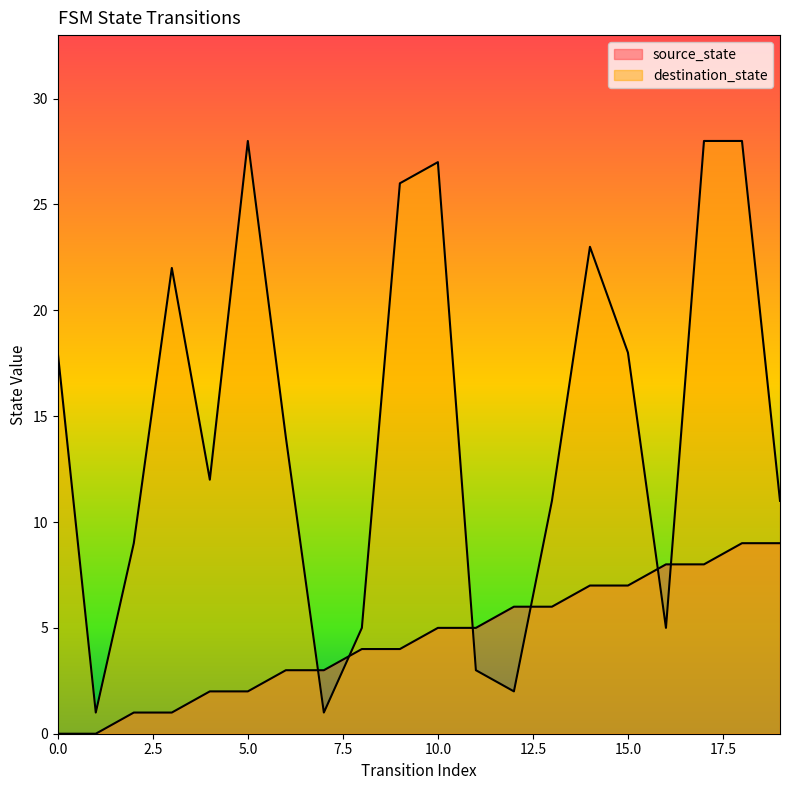

Which series has the largest range (max minus min)?

destination_state